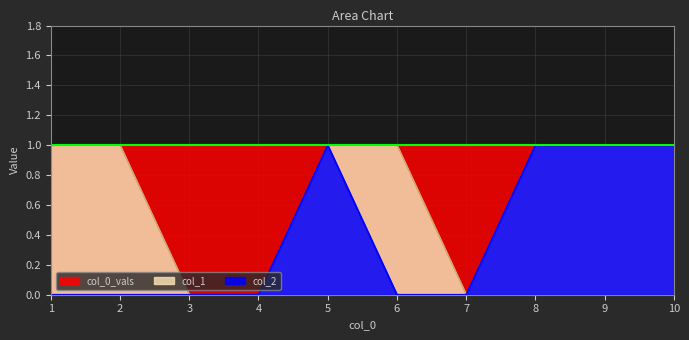

Which has a higher value, 2 or 9?

9